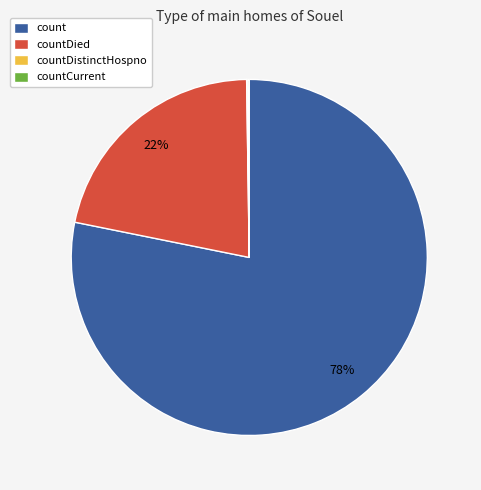

To the nearest percent, what portion does count represent?

78%